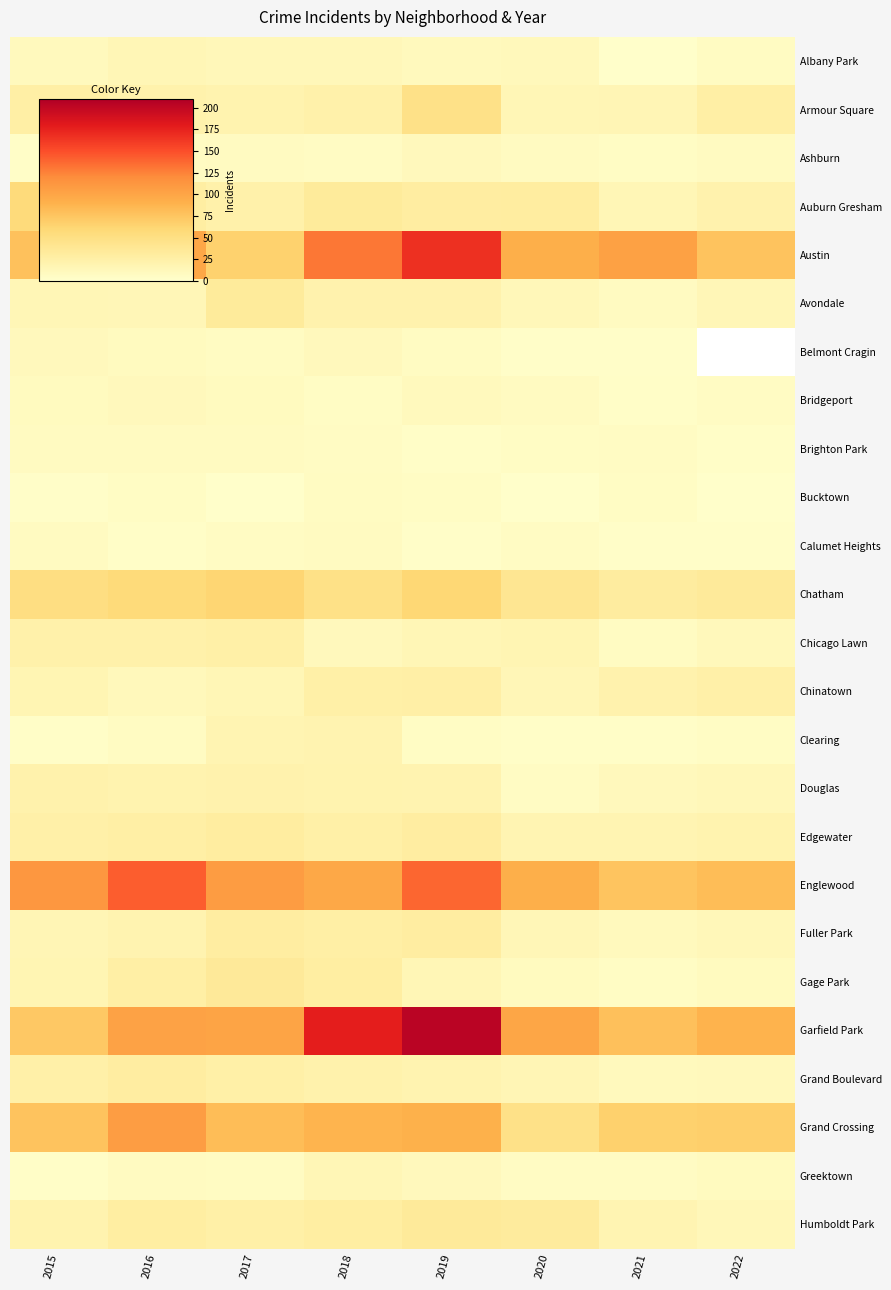

What is the total value across all series at 2017?

775.0